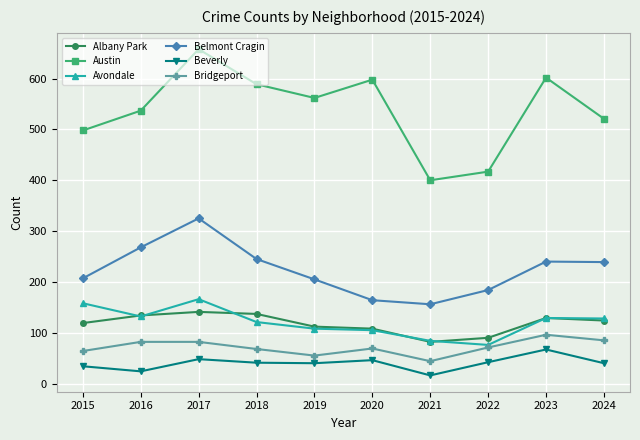

What is the difference between the maximum and second lowest values in the Beverly series?

43